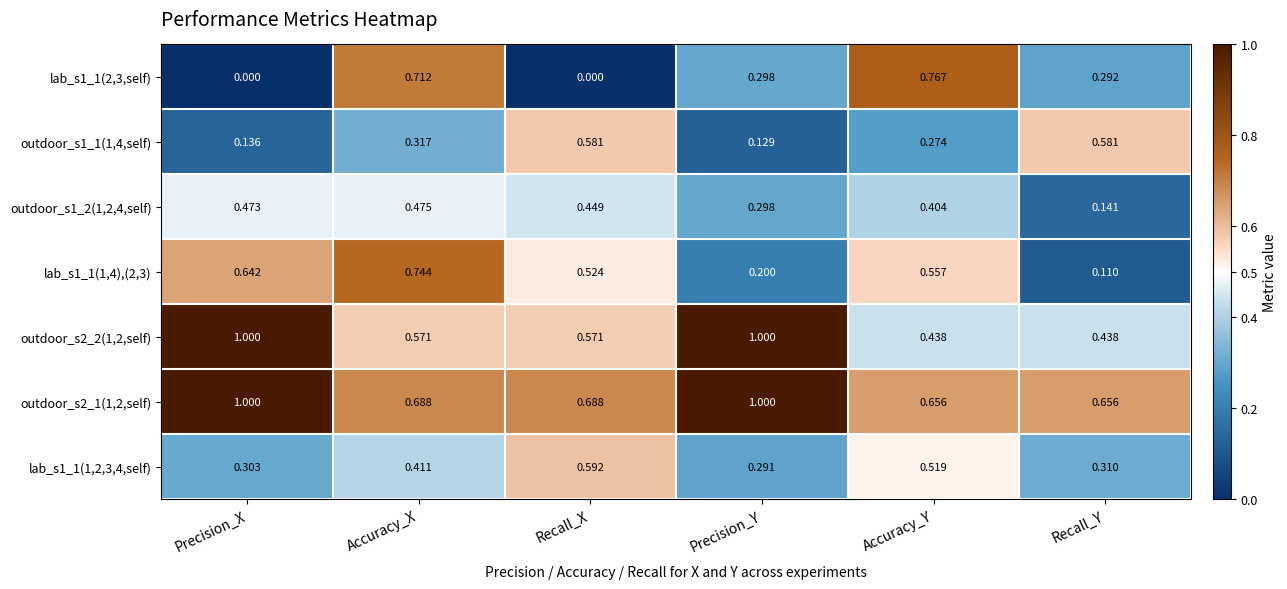

Is the value of outdoor_s1_1(1,4,self) at Recall_Y greater than the value of outdoor_s2_1(1,2,self) at Precision_Y?

No